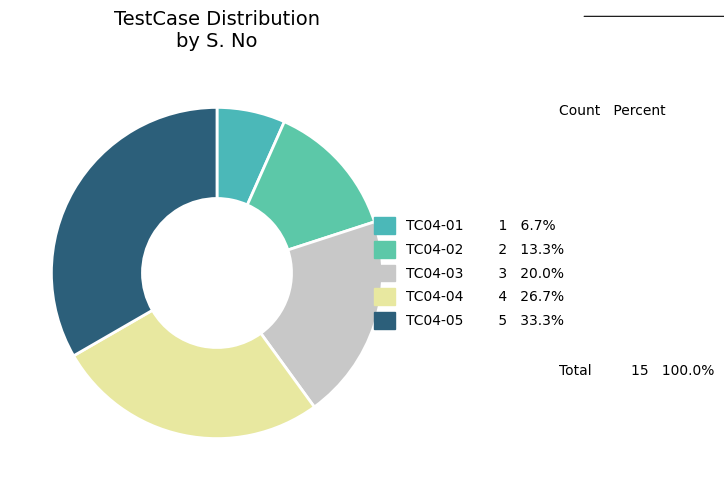

Rank the categories by value from lowest to highest.

TC04-01, TC04-02, TC04-03, TC04-04, TC04-05